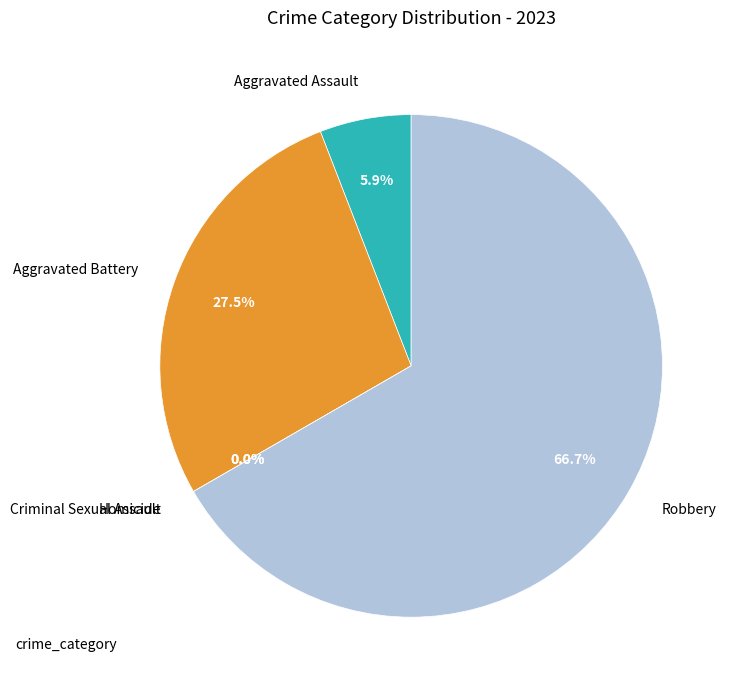

Count the number of slices in the pie.

5